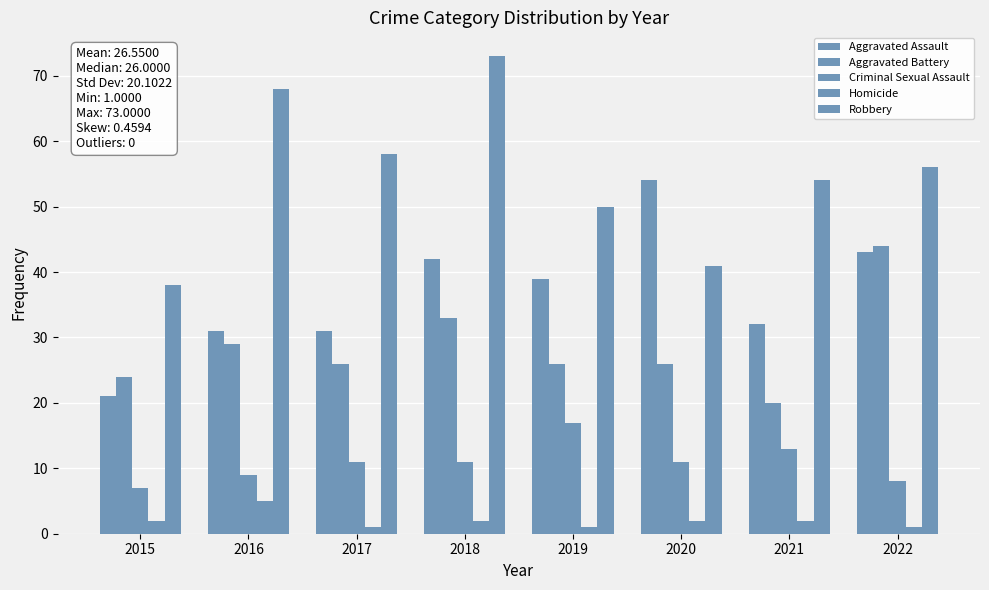

Where does the Aggravated Assault series first go above 39?

2018